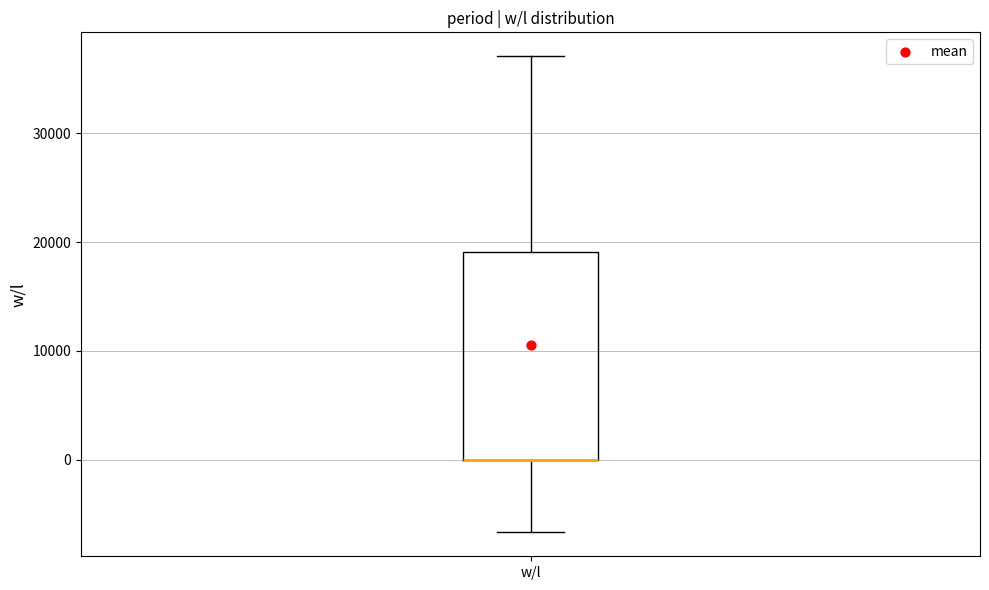

Where is the upper edge of the box for w/l on the y-axis? The values are not printed on the chart, so give them approximately, as read against the axis.

19000